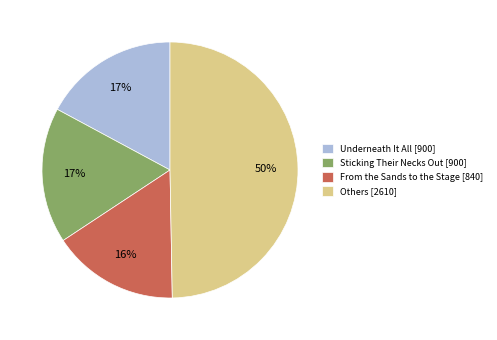

Is it true that From the Sands to the Stage [840] is 16% of the pie?

True